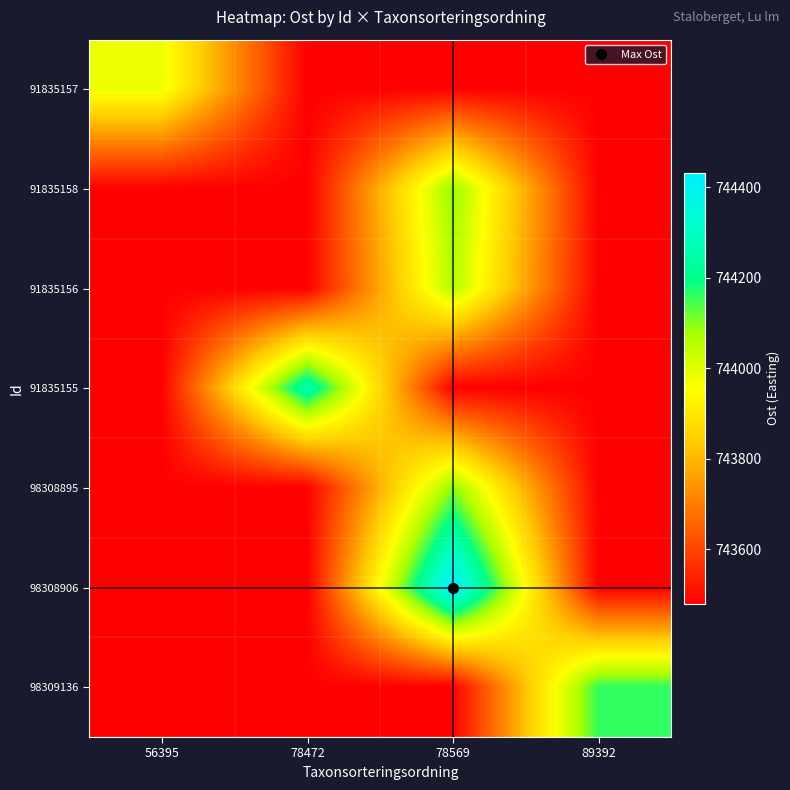

Which series has the largest total across all categories?

98308906